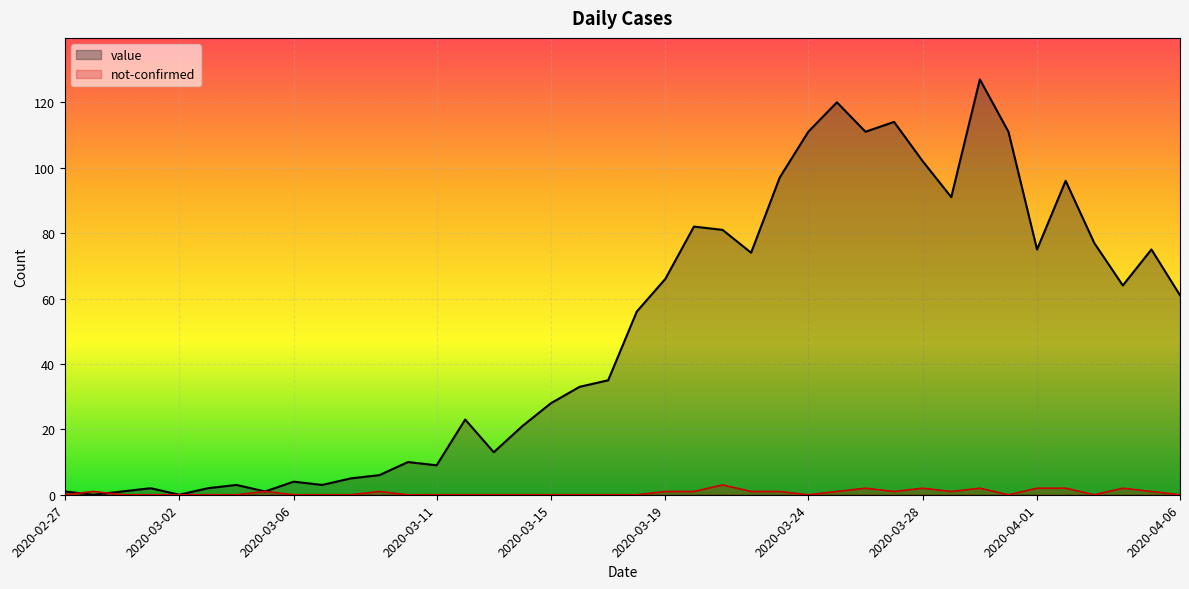

Rank the series by their average value, from highest to lowest.

value, not-confirmed